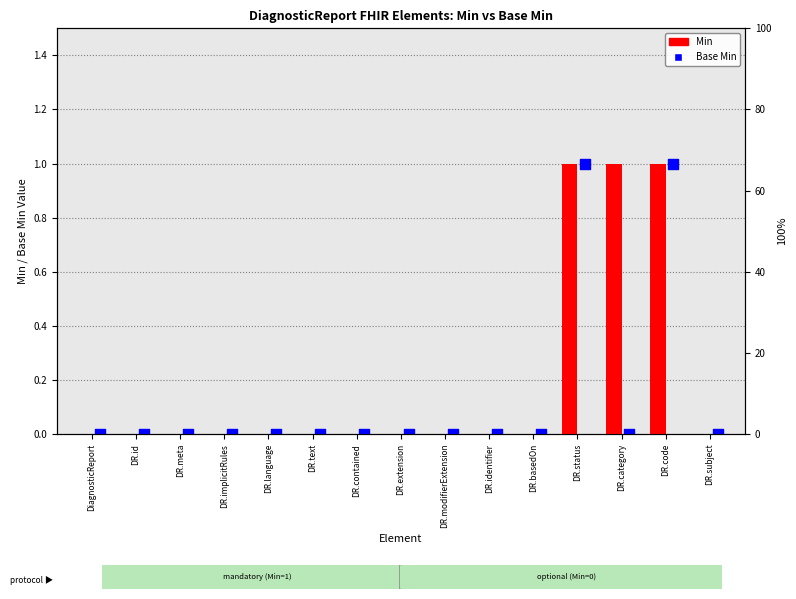

Which series reaches the minimum Y coordinate?

Min